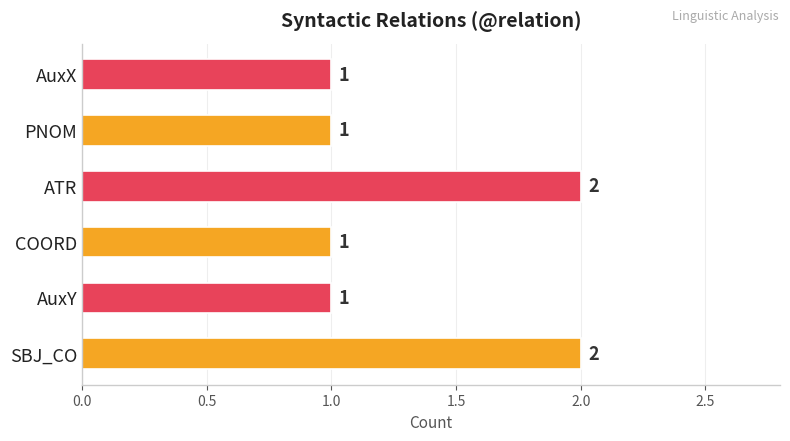

How many values are between 1 and 2?

6